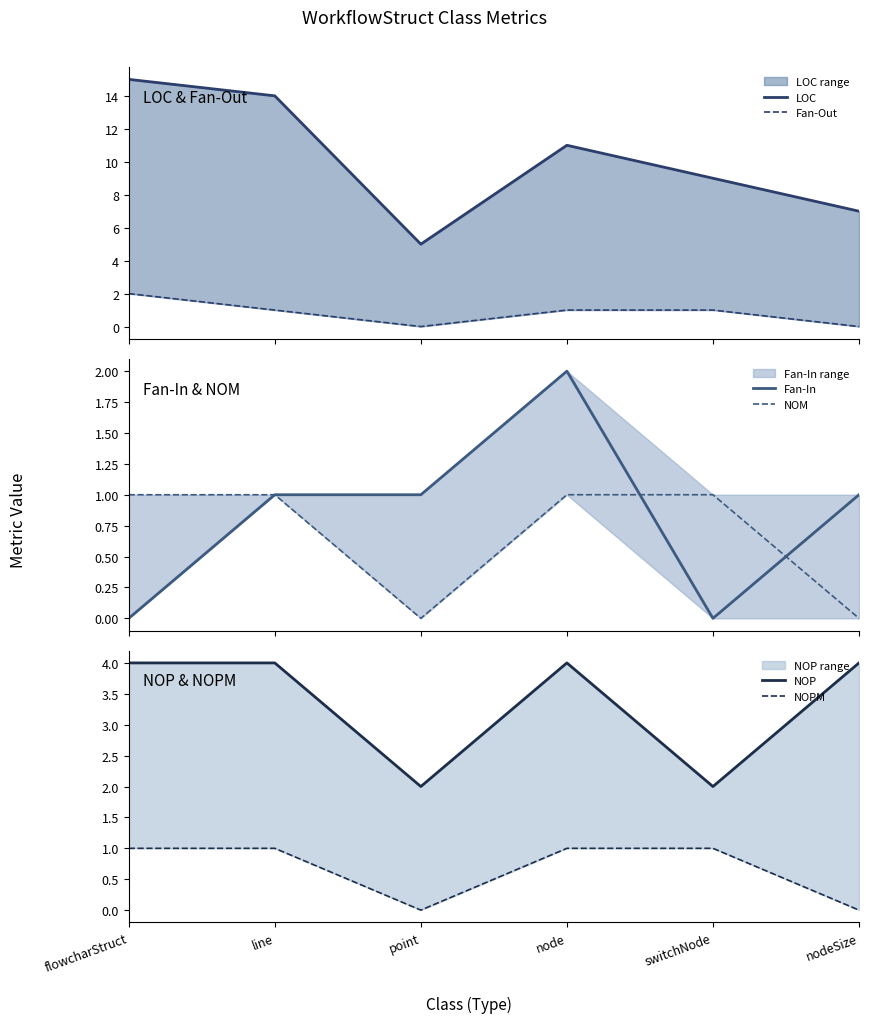

Does the chart have visible grid lines?

No